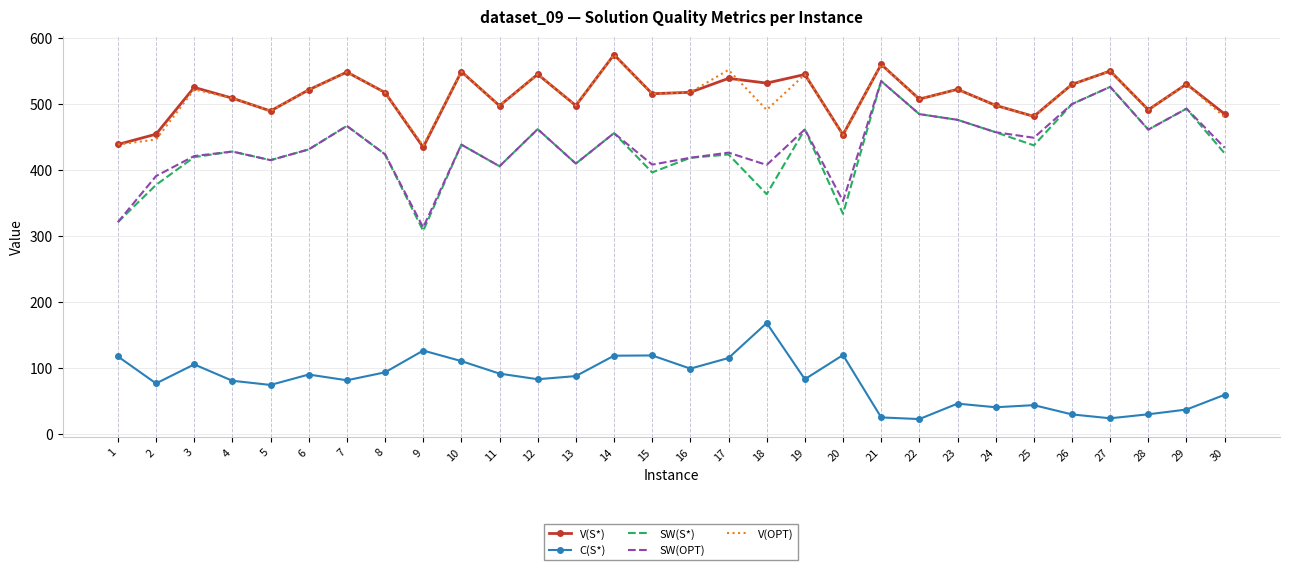

True or false: V(S*) has more than 1 interior local peaks.

True